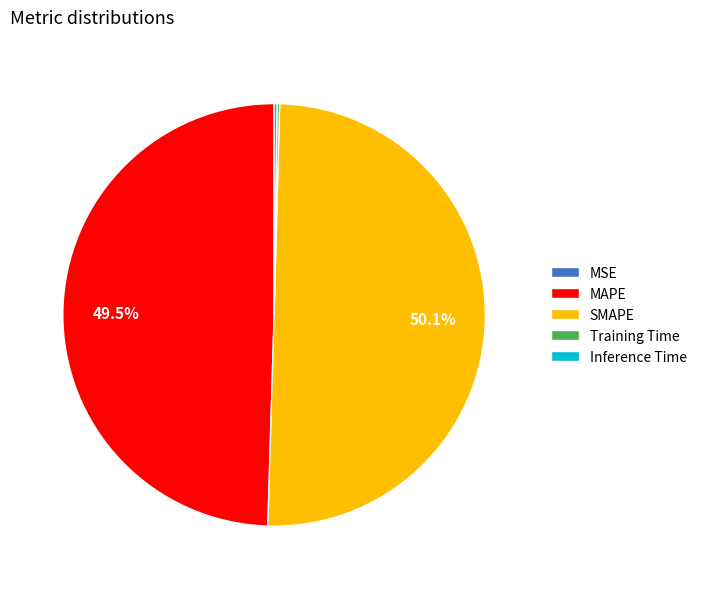

Combined, what portion of the pie is MAPE and SMAPE?

99.6%